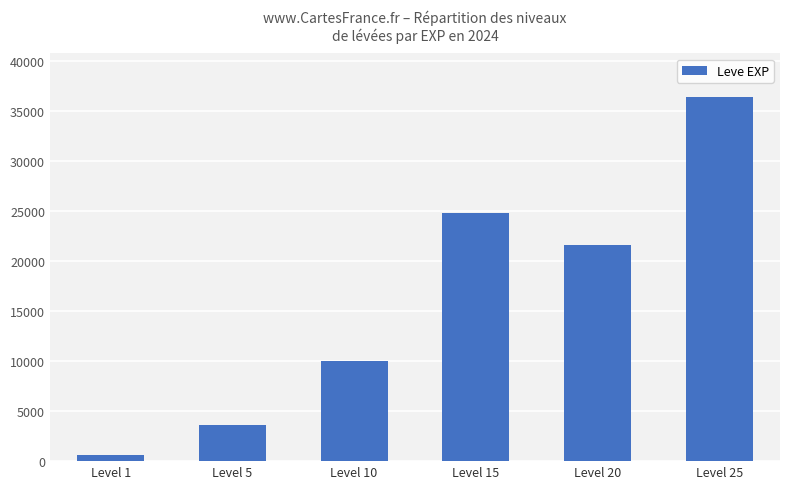

What value does the data have at Level 20, to the nearest 100?

21600